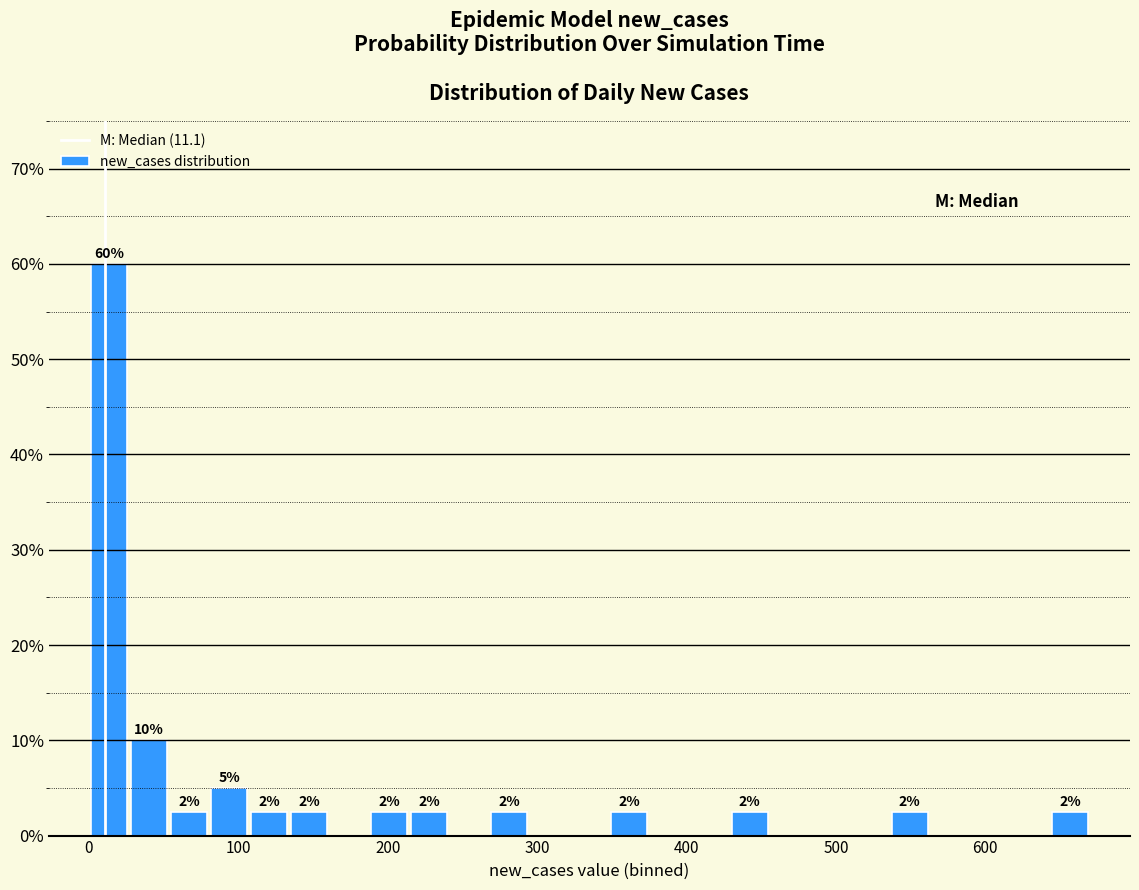

Read against the x-axis, roughly where is the centre of the tallest bar?

10